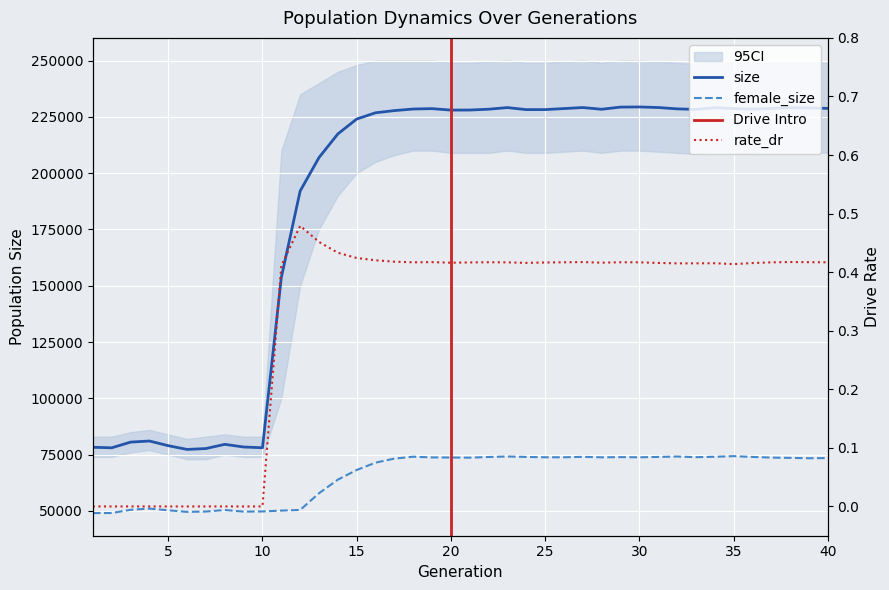

Which series has the largest total across all categories?

size